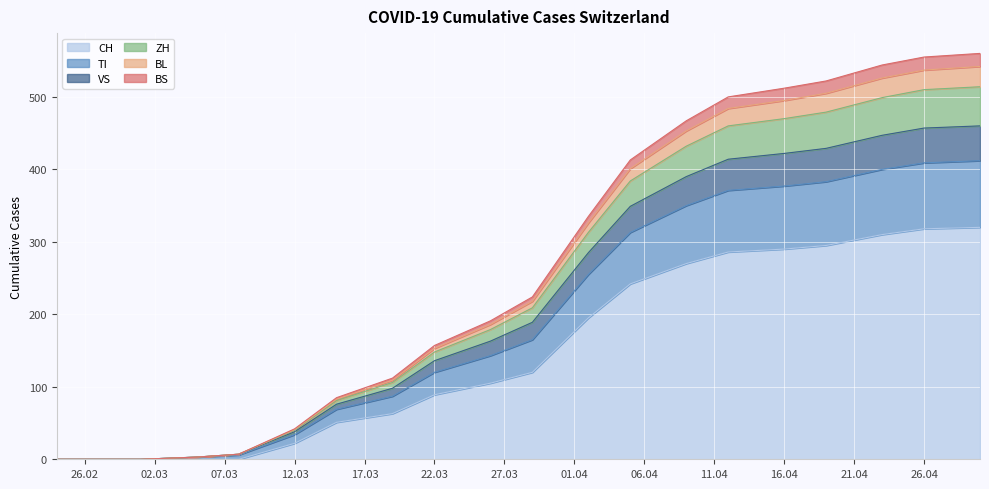

At which label is VS closest to 257?

2020-03-29